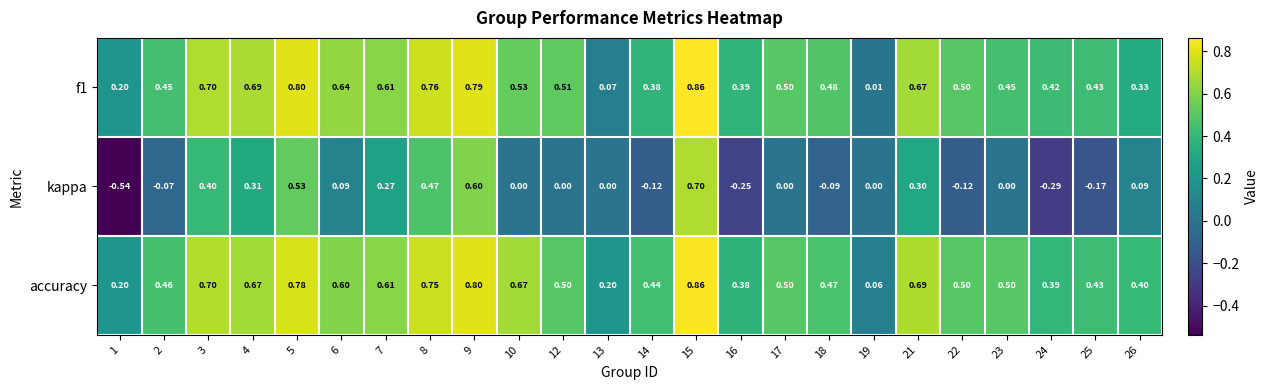

Between 10 and 21, which series saw the biggest shift?

kappa